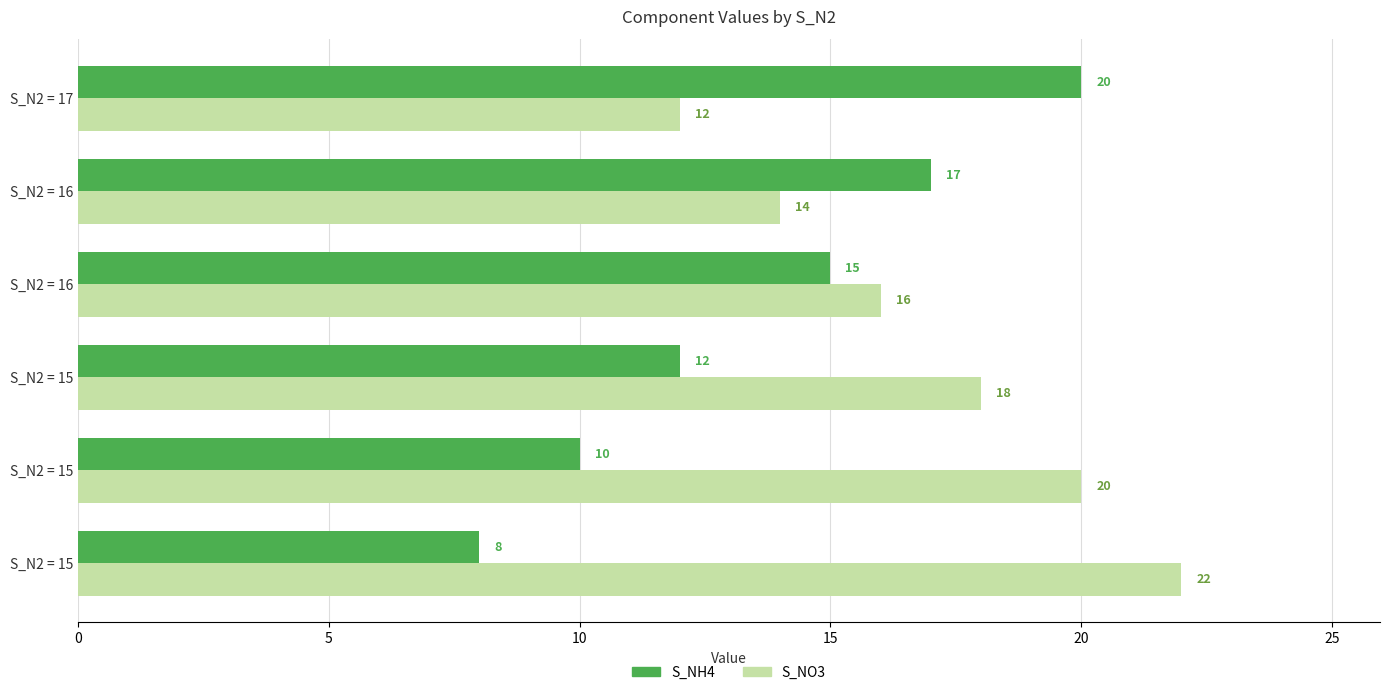

How many data points does each series have?

6